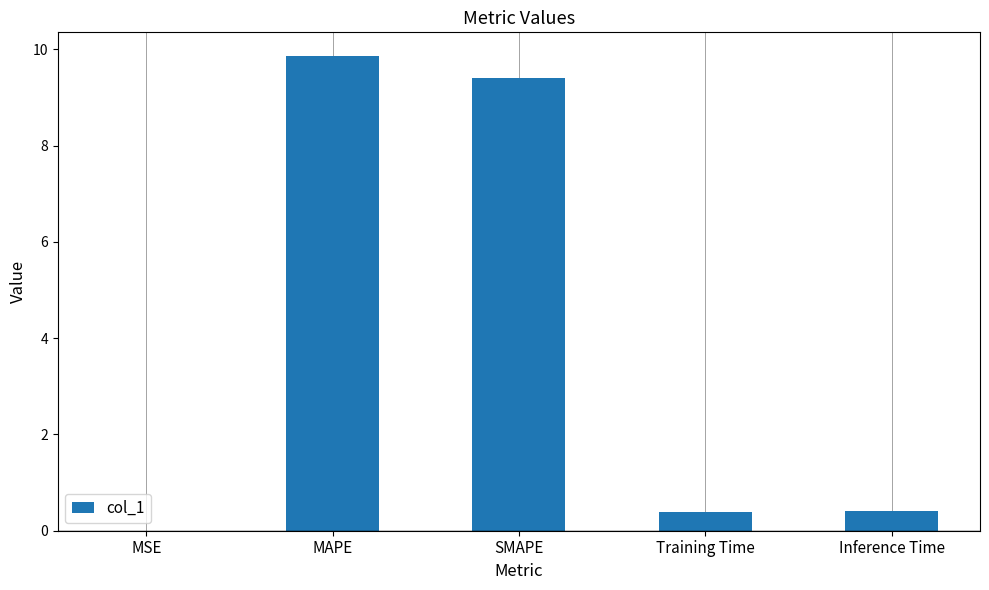

What is the ratio of the value at SMAPE to the value at MAPE?

1.0